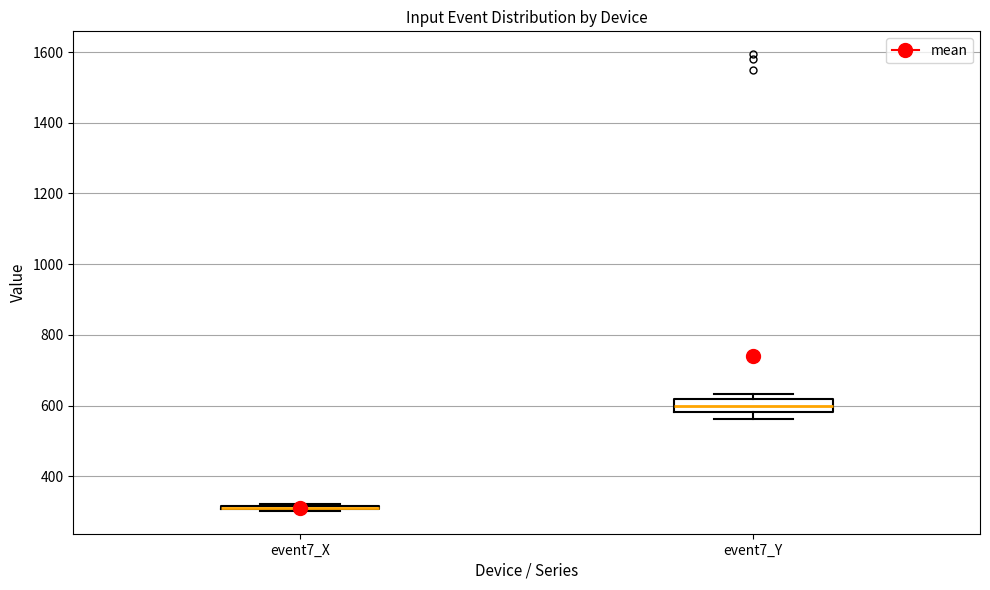

Where is the upper edge of the box for event7_Y on the y-axis? The values are not printed on the chart, so give them approximately, as read against the axis.

620